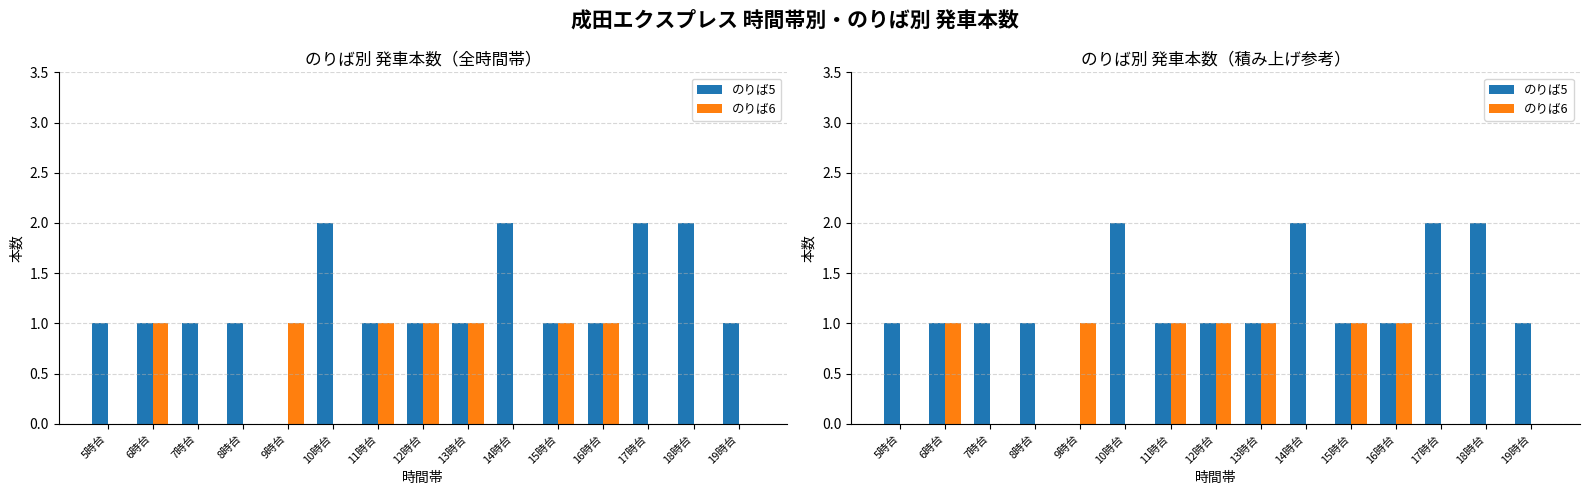

How many values in the のりば6 series exceed 0?

7